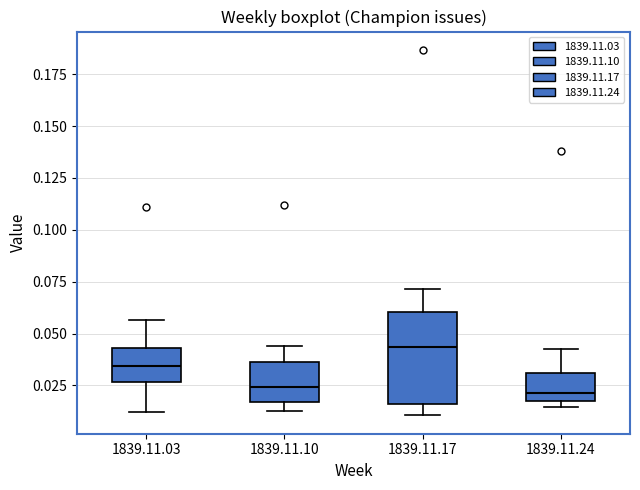

Reading left to right, transcribe this box plot: for each box, give where its median line is, the range the box spans, and where its two whiskers end, as read against the y-axis. The values are not printed on the chart, so give them approximately, as read against the axis.

1839.11.03: median 0.035, box 0.025 to 0.045, whiskers 0.010 to 0.055
1839.11.10: median 0.025, box 0.015 to 0.035, whiskers 0.010 to 0.045
1839.11.17: median 0.045, box 0.015 to 0.060, whiskers 0.010 to 0.070
1839.11.24: median 0.020, box 0.015 to 0.030, whiskers 0.015 (just below the box's lower edge) to 0.040